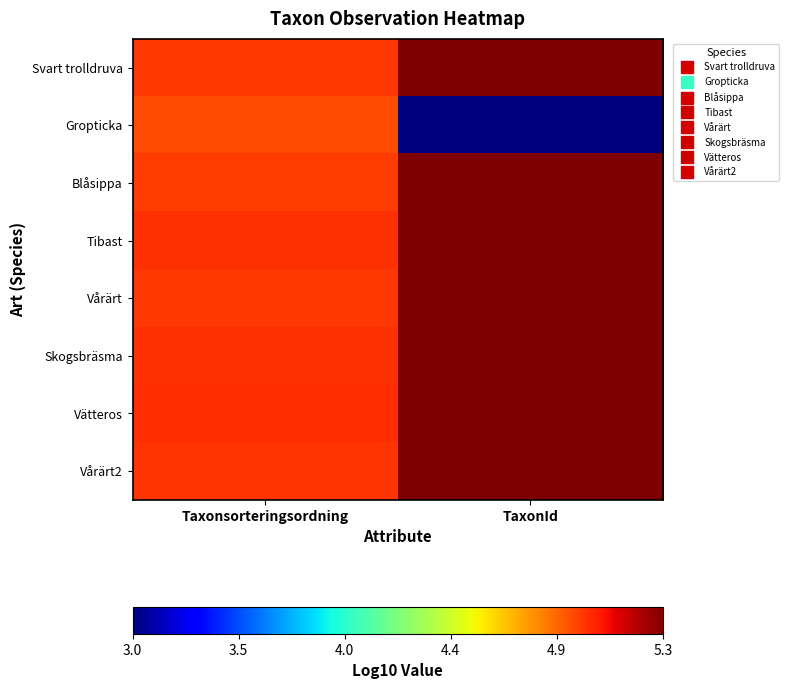

Which has a higher value, TaxonId or Taxonsorteringsordning?

TaxonId